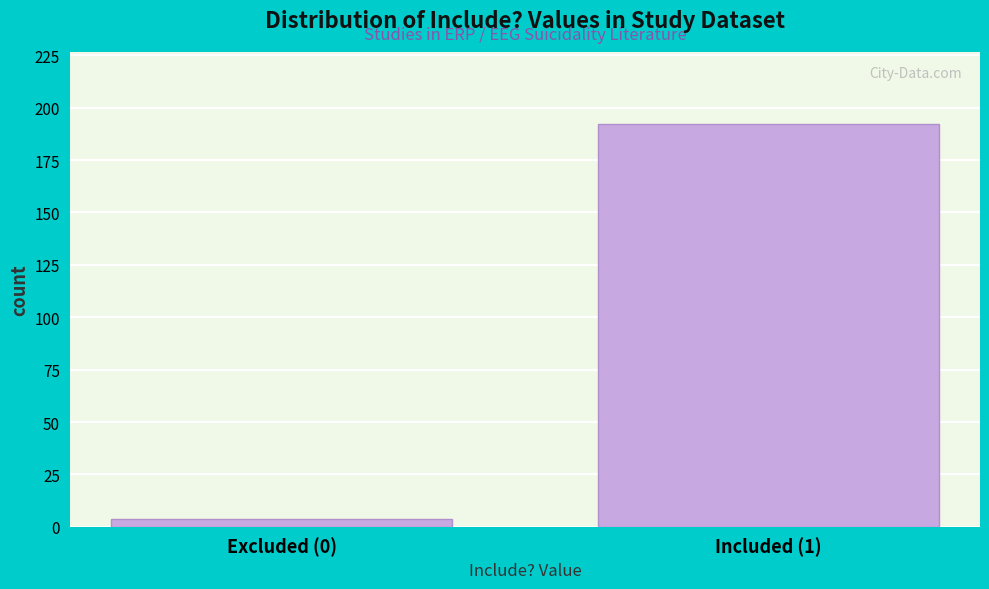

Reading right to left, extract all data points from this chart.

Included (1)=192	Excluded (0)=4